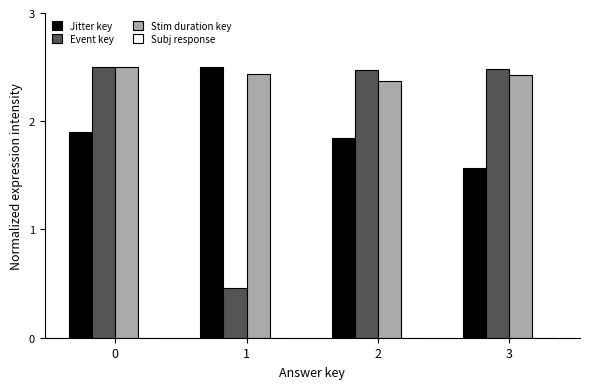

The Stim duration key series shows 1.2 at 2. True or false?

False